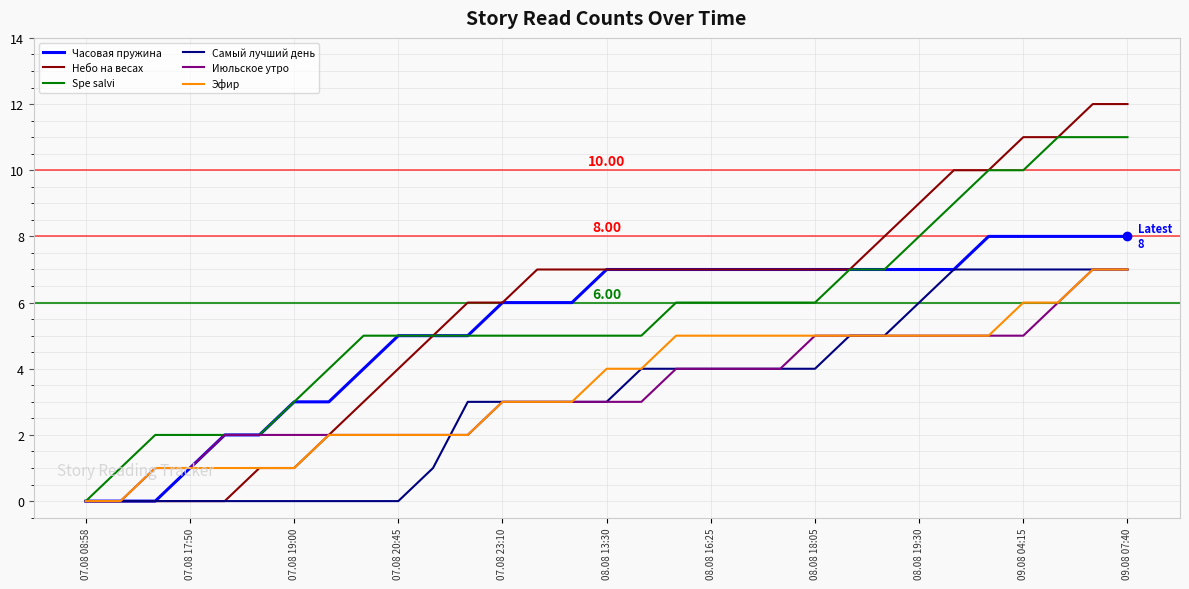

Which series has the widest spread of values?

Небо на весах